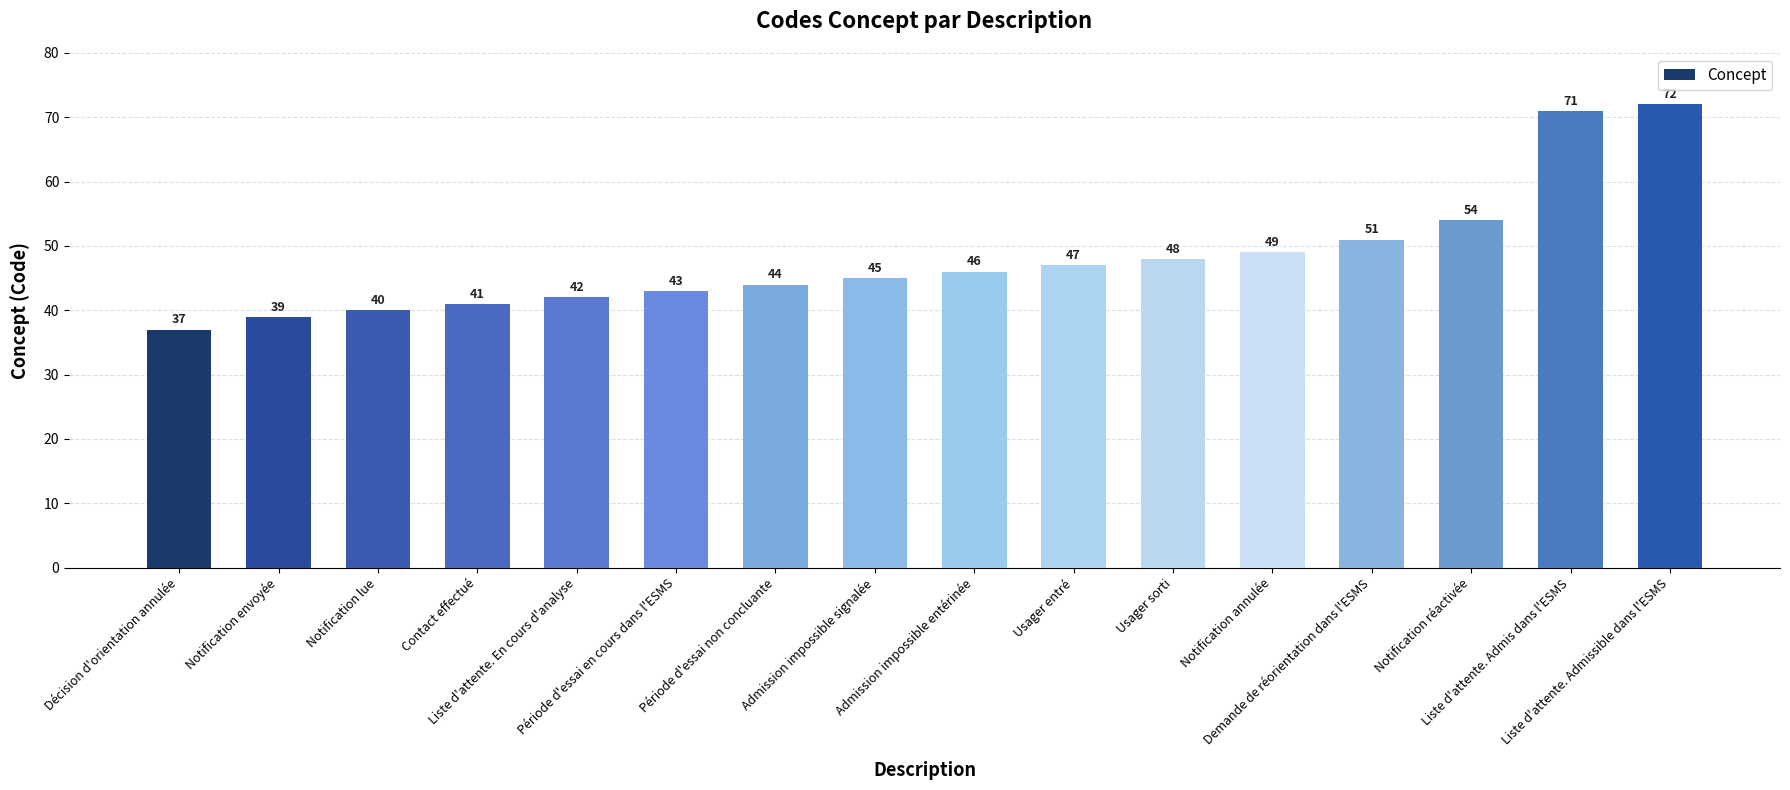

What is the difference between the values at Liste d'attente. Admis dans l'ESMS and Période d'essai en cours dans l'ESMS?

28